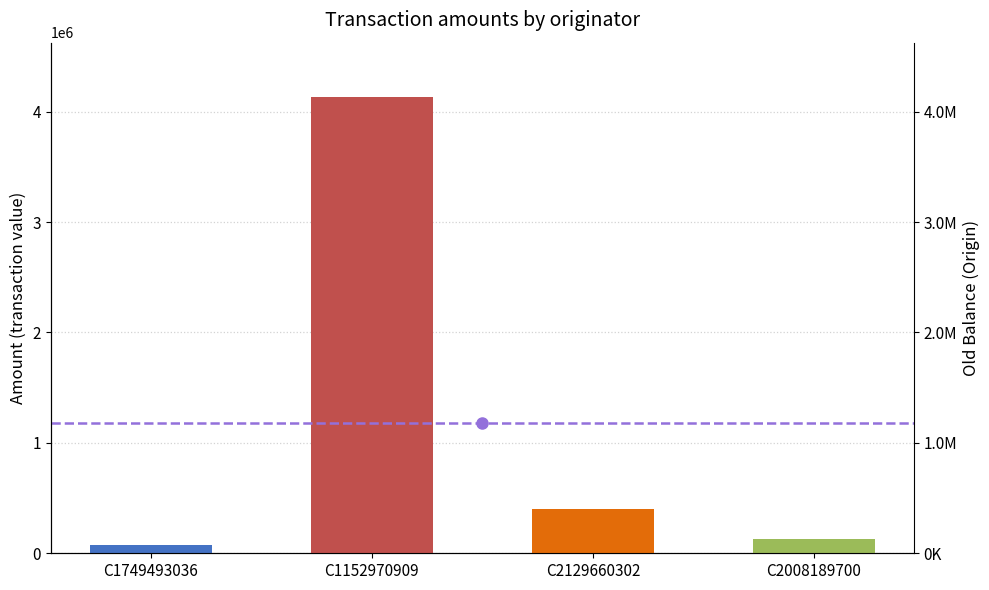

The value at C1152970909 is 4128853.8. True or false?

True